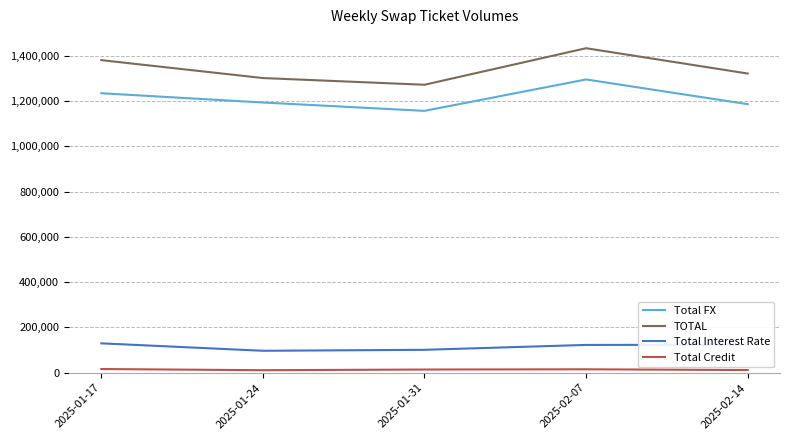

Which series has the largest range (max minus min)?

TOTAL